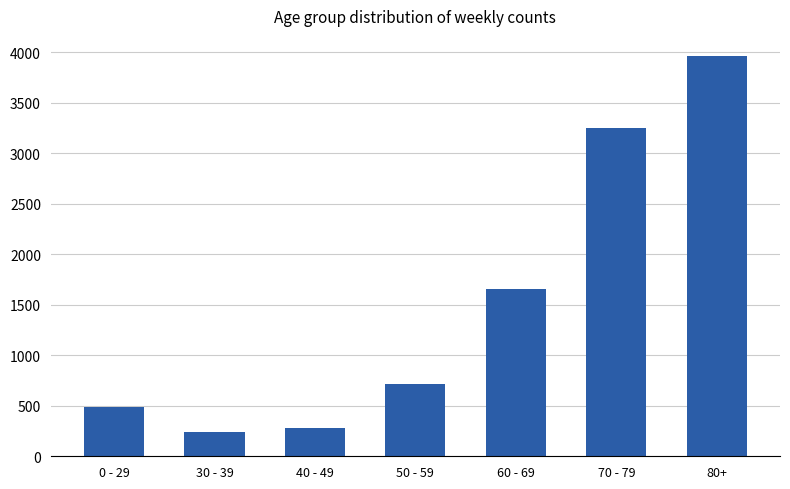

What is the label of the 2nd bar from the left?

30 - 39